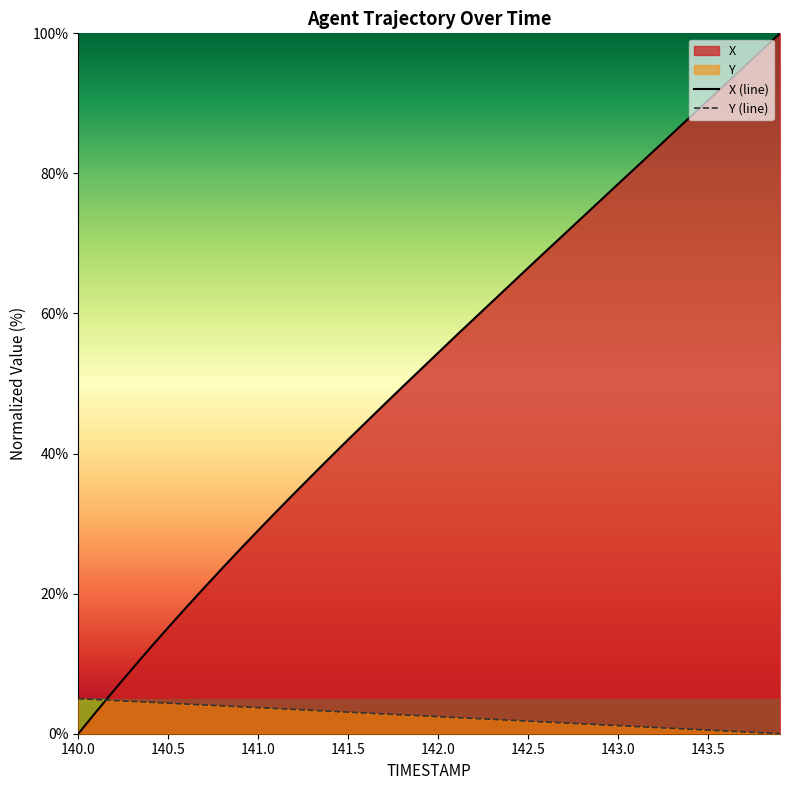

At which category is the sum across all series the highest?

143.9